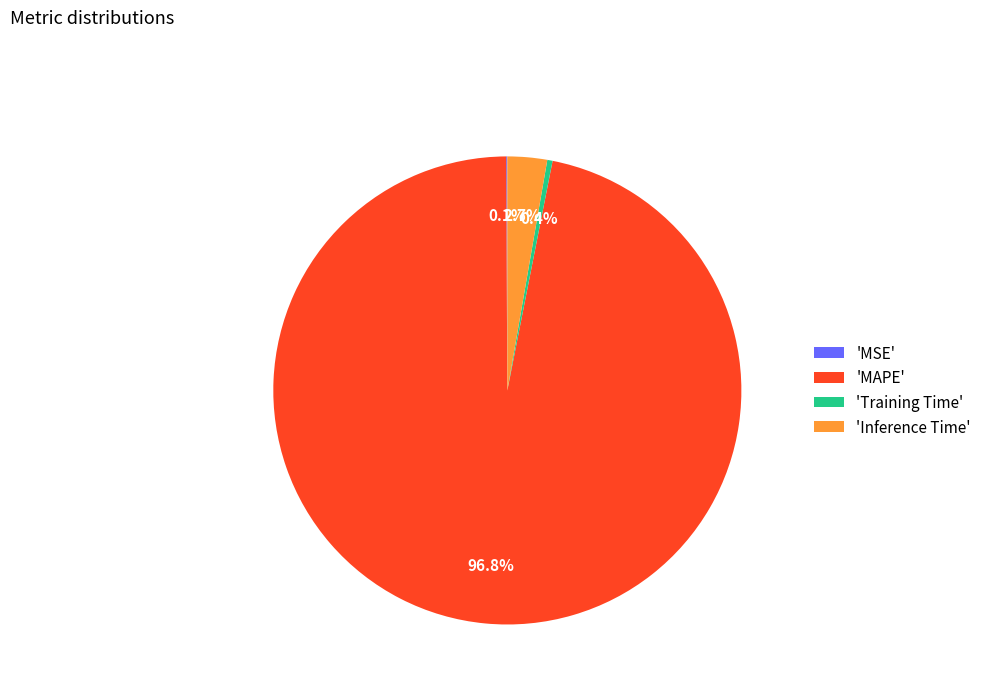

Between 'Training Time' and 'MAPE', which is larger?

'MAPE'